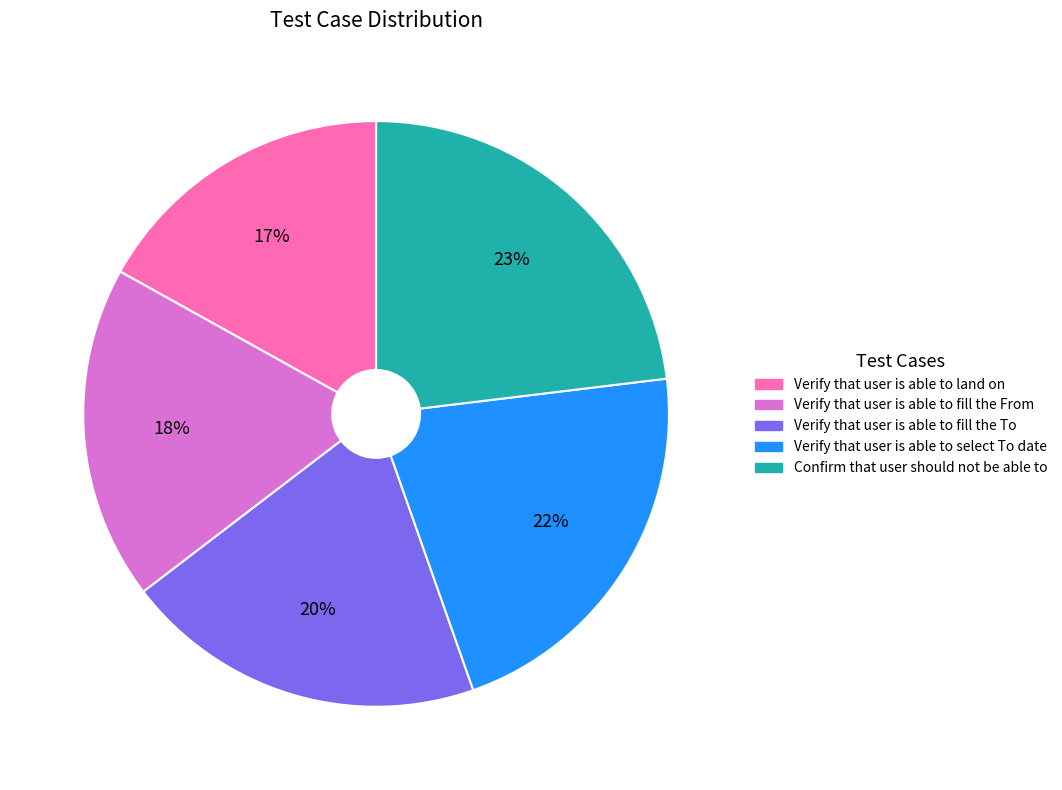

Which has a higher value, Verify that user is able to select To date or Verify that user is able to fill the From?

Verify that user is able to select To date